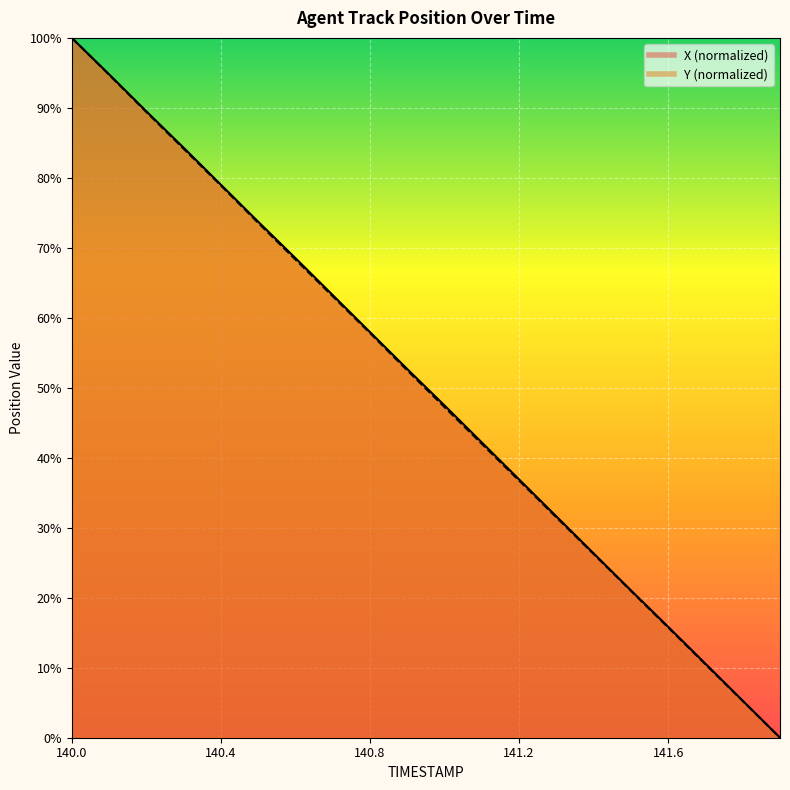

What is the label of the 13th point from the right?

140.7